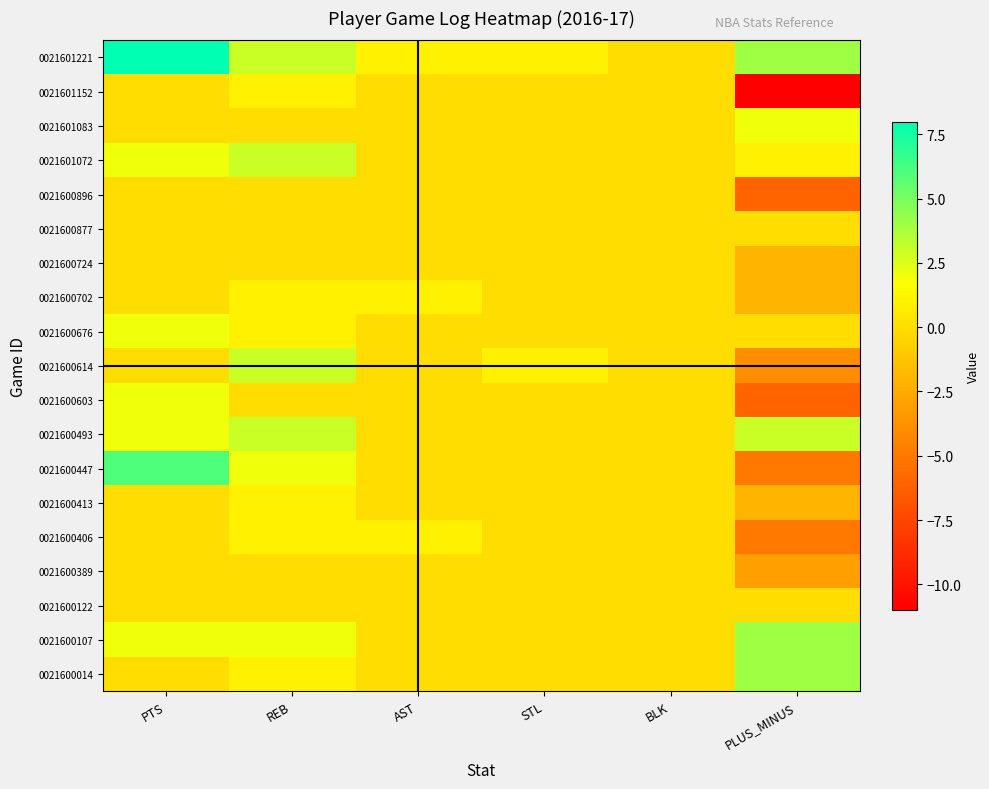

Which category has the lowest value across all series?

PLUS_MINUS